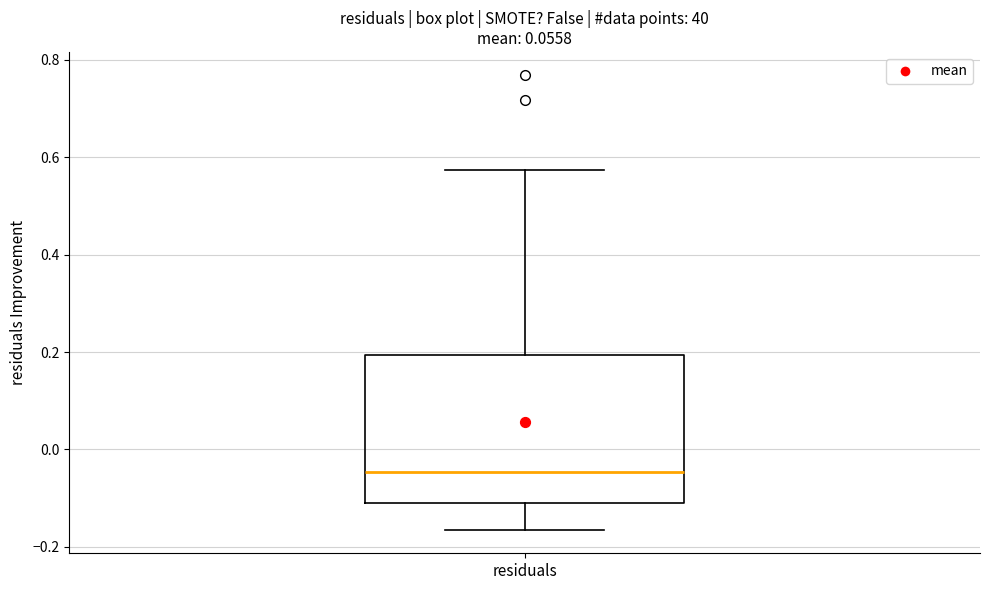

Where is the lower edge of the box for residuals on the y-axis? The values are not printed on the chart, so give them approximately, as read against the axis.

-0.10